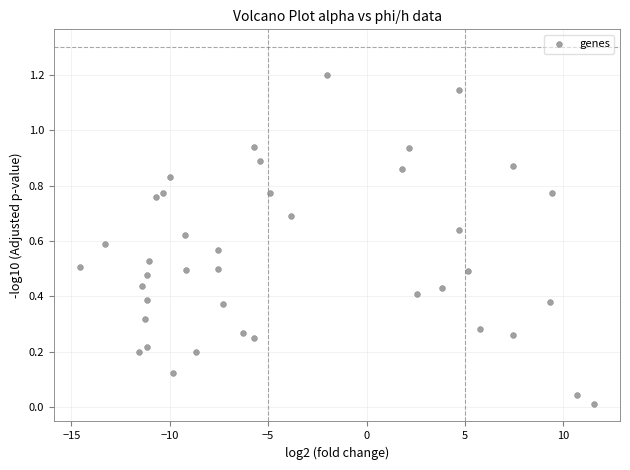

What is the range of X values (max minus min)?

26.1